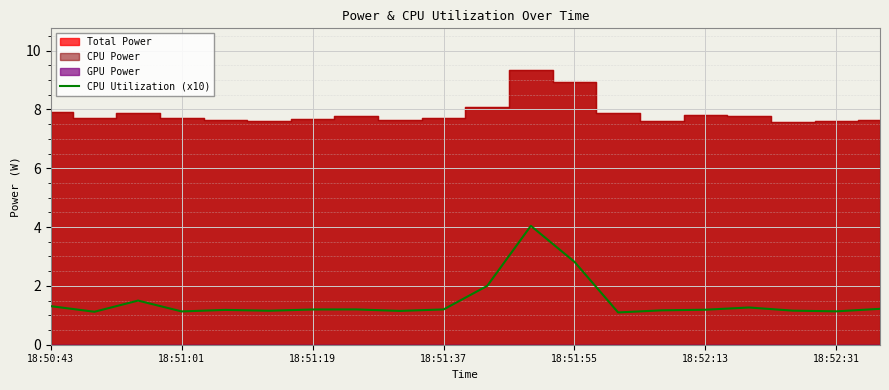

How many lines are shown in the chart?

1